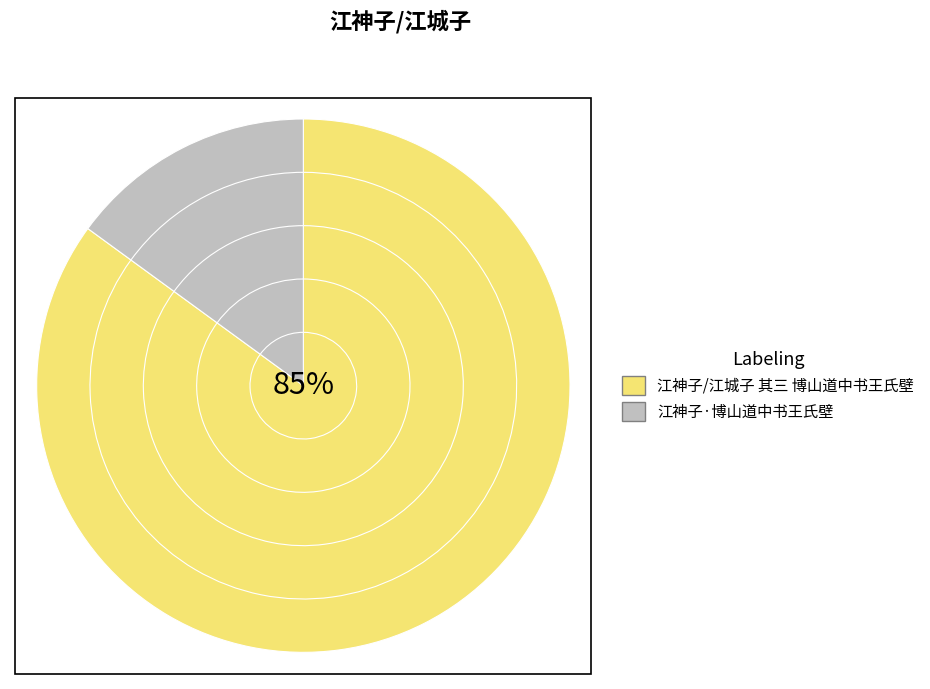

To the nearest percent, what percentage of the pie is 江神子/江城子 其三 博山道中书王氏壁?

85%